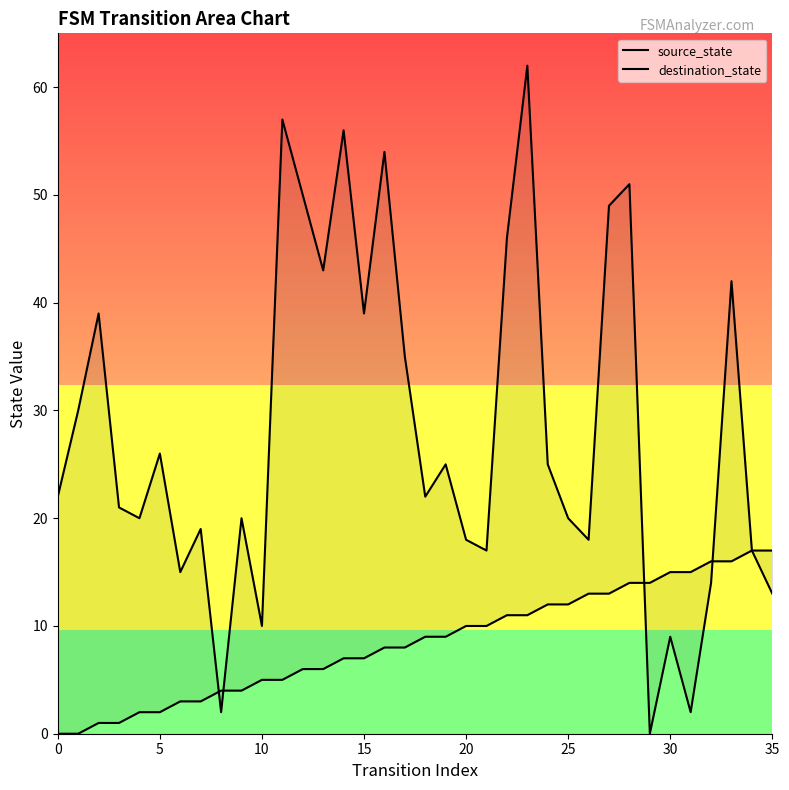

After their last crossing, which series has the higher values: source_state or destination_state?

destination_state